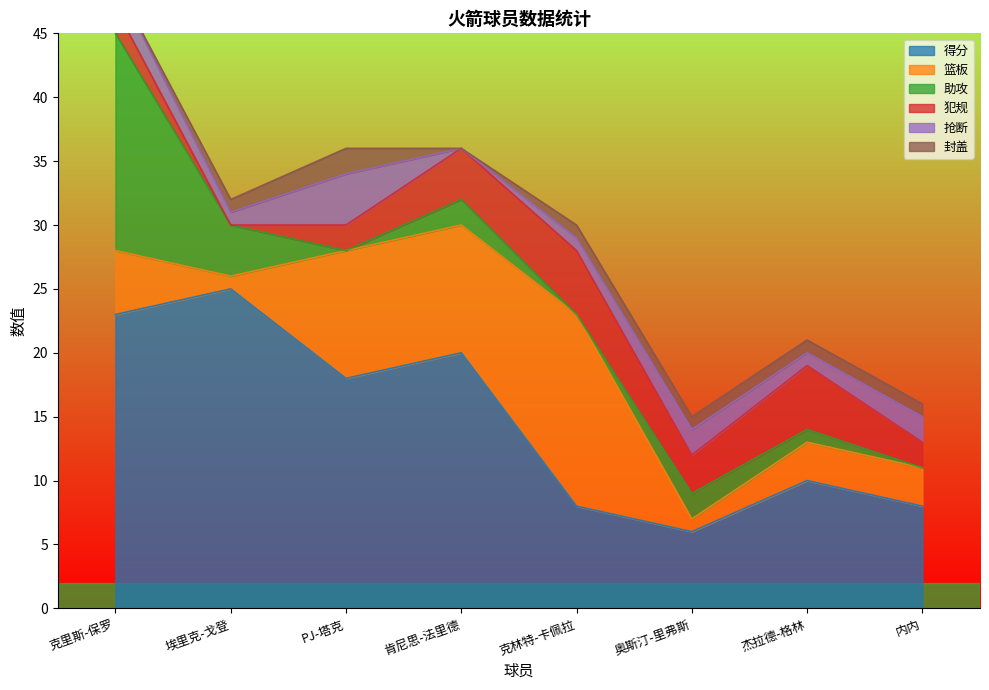

What is the difference between the 抢断 values at 内内 and 克林特-卡佩拉?

1